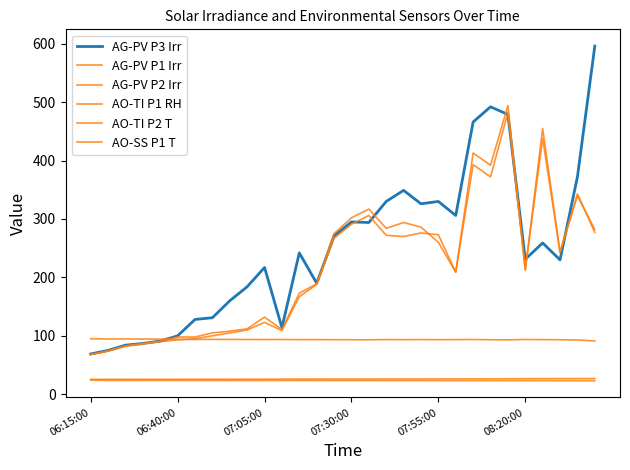

How many lines are shown in the chart?

6